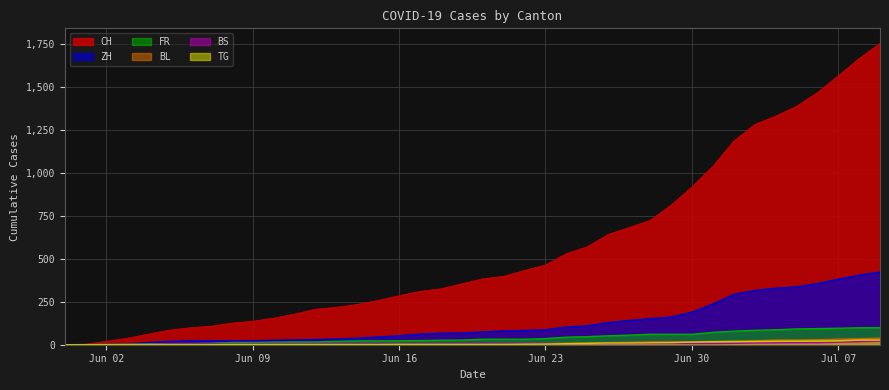

How many positive values does the BL series have?

39